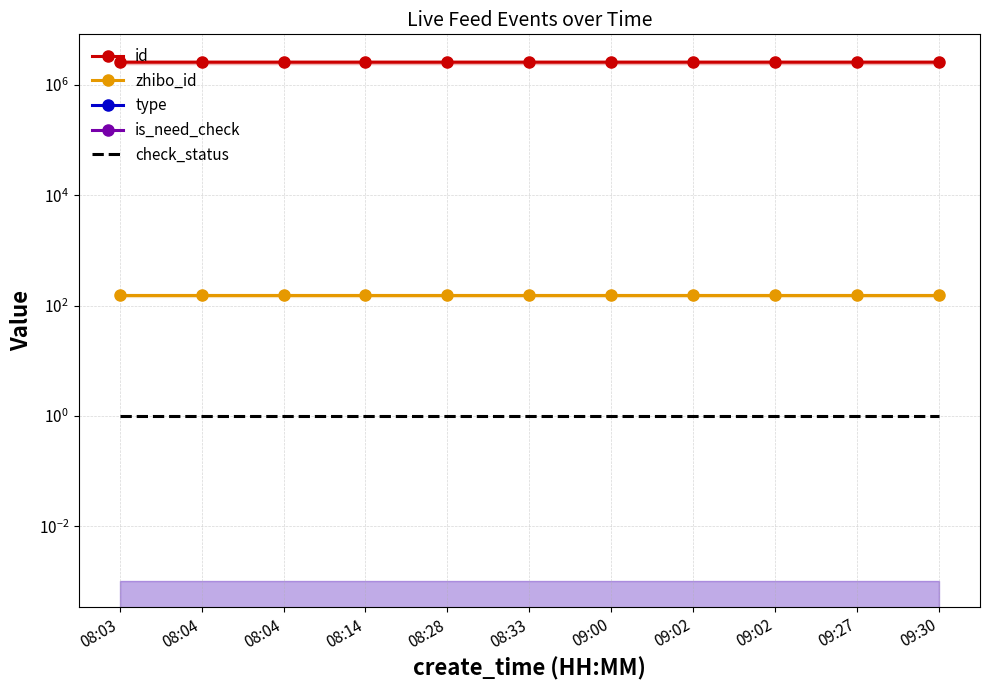

Which series has the widest spread of values?

id